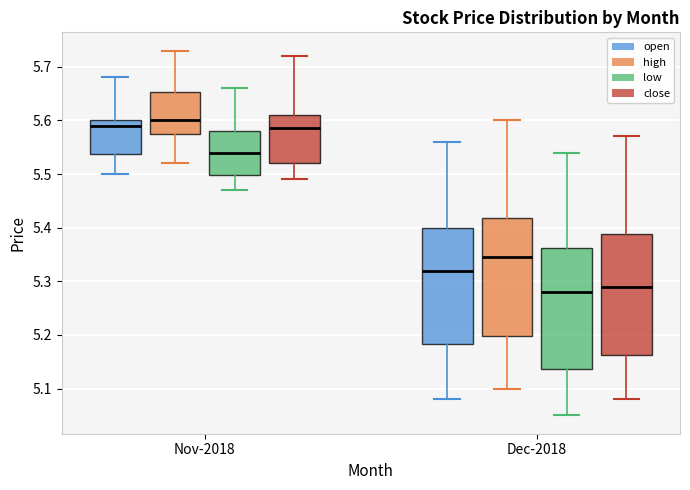

Reading left to right, transcribe this box plot: for each box, give where its median line is, the range the box spans, and where its two whiskers end, as read against the y-axis. The values are not printed on the chart, so give them approximately, as read against the axis.

Nov-2018 (open): median 5.59, box 5.54 to 5.60, whiskers 5.50 to 5.68
Nov-2018 (high): median 5.60, box 5.58 to 5.65, whiskers 5.52 to 5.73
Nov-2018 (low): median 5.54, box 5.50 to 5.58, whiskers 5.47 to 5.66
Nov-2018 (close): median 5.59, box 5.52 to 5.61, whiskers 5.49 to 5.72
Dec-2018 (open): median 5.32, box 5.18 to 5.40, whiskers 5.08 to 5.56
Dec-2018 (high): median 5.35, box 5.20 to 5.42, whiskers 5.10 to 5.60
Dec-2018 (low): median 5.28, box 5.14 to 5.36, whiskers 5.05 to 5.54
Dec-2018 (close): median 5.29, box 5.16 to 5.39, whiskers 5.08 to 5.57